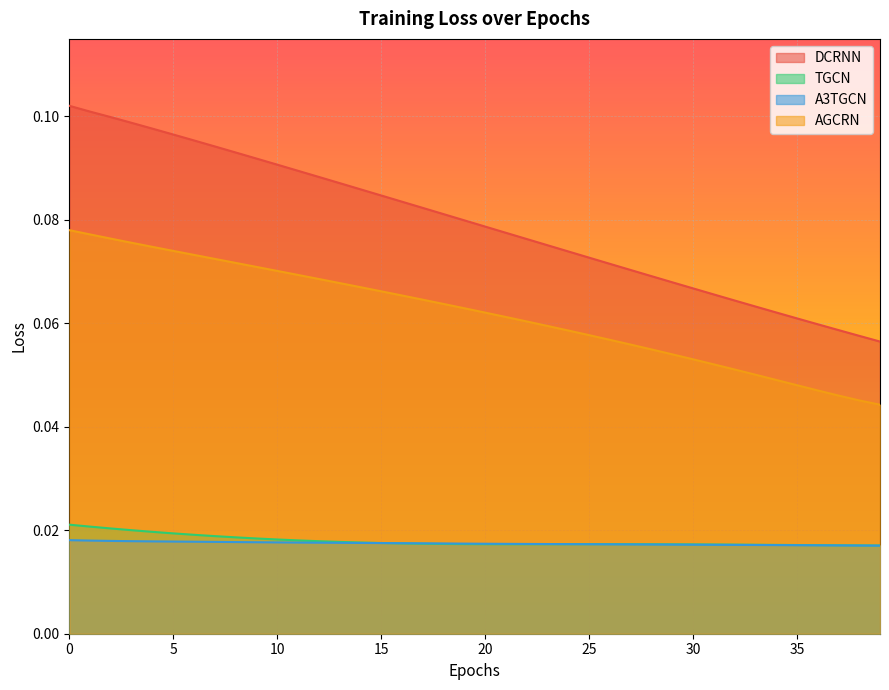

Which series has the largest total across all categories?

DCRNN